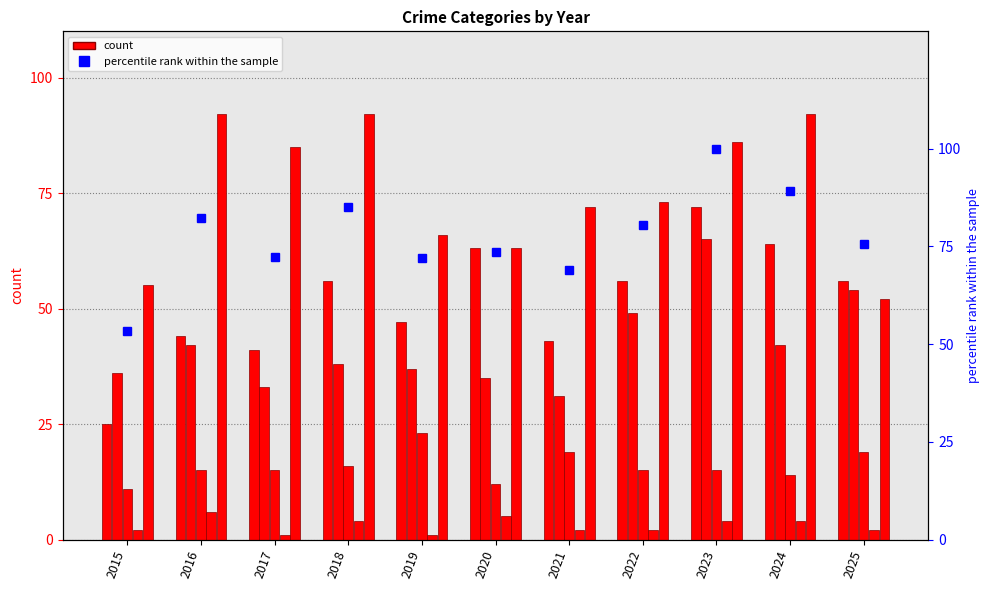

What is the value of the Criminal Sexual Assault bar at the 7th from the left?

19.0